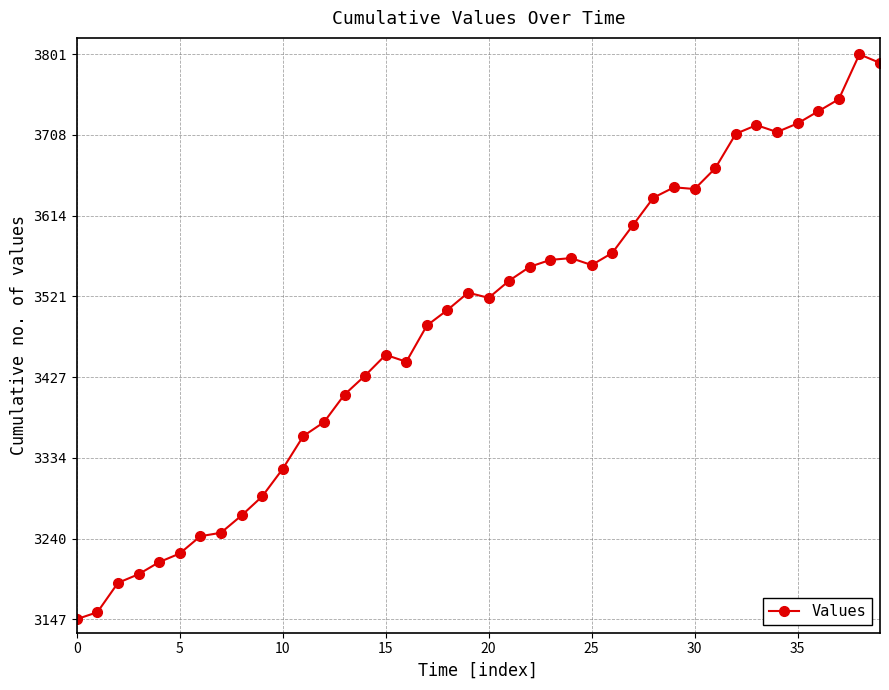

Count the number of categories in the chart.

40